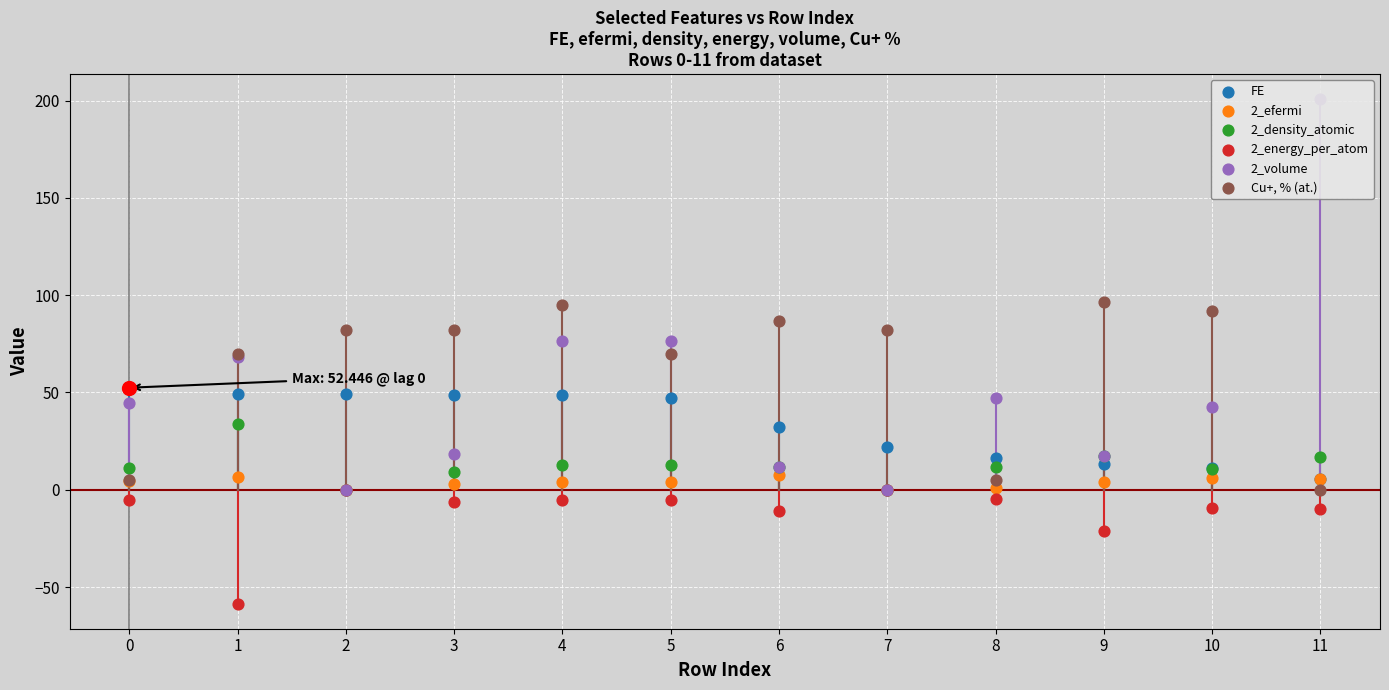

At how many categories does at least one series exceed 40?

12